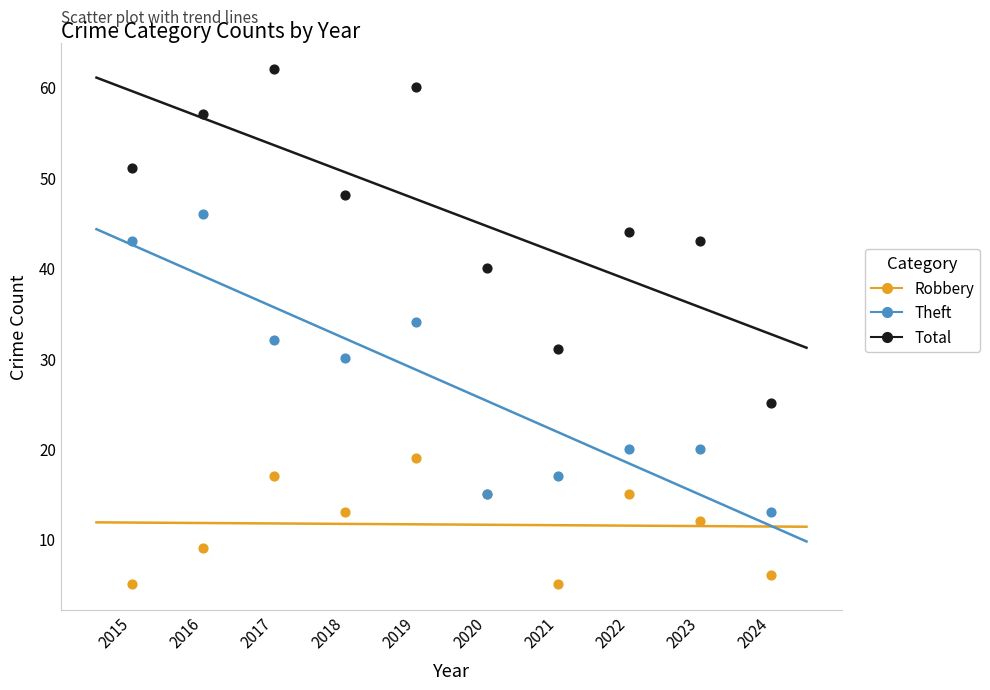

Which series contains the highest Y value?

Total